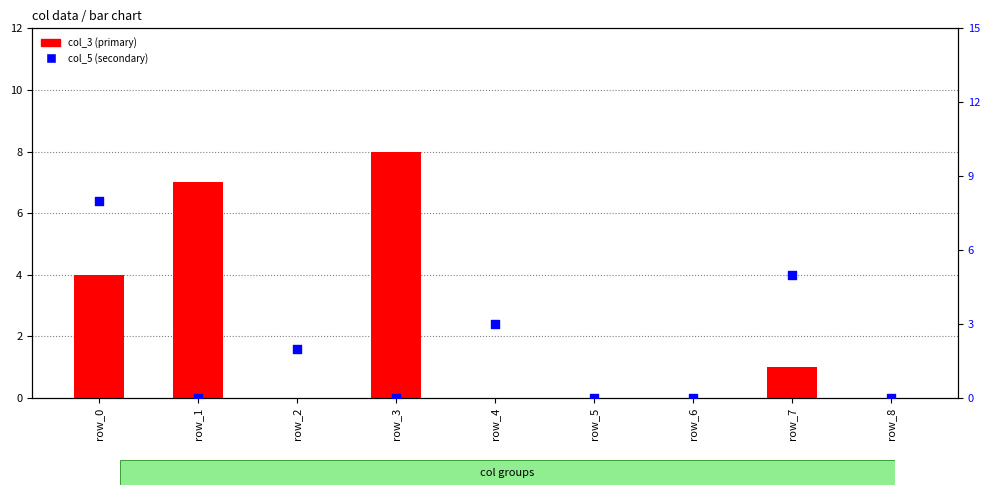

Is the value of col_5 at row_4 greater than the value of col_3 at row_7?

Yes